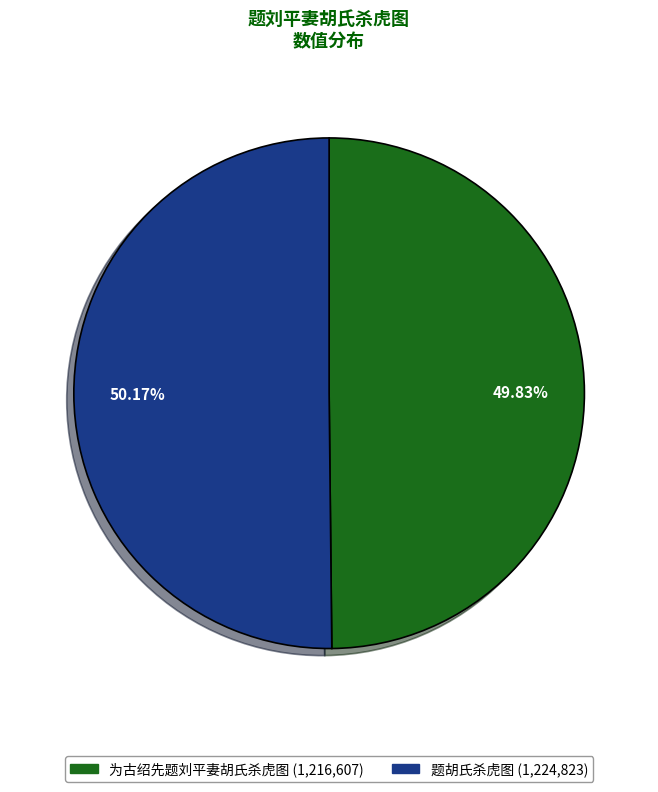

Combined, what portion of the pie is 题胡氏杀虎图 and 为古绍先题刘平妻胡氏杀虎图?

100.0%